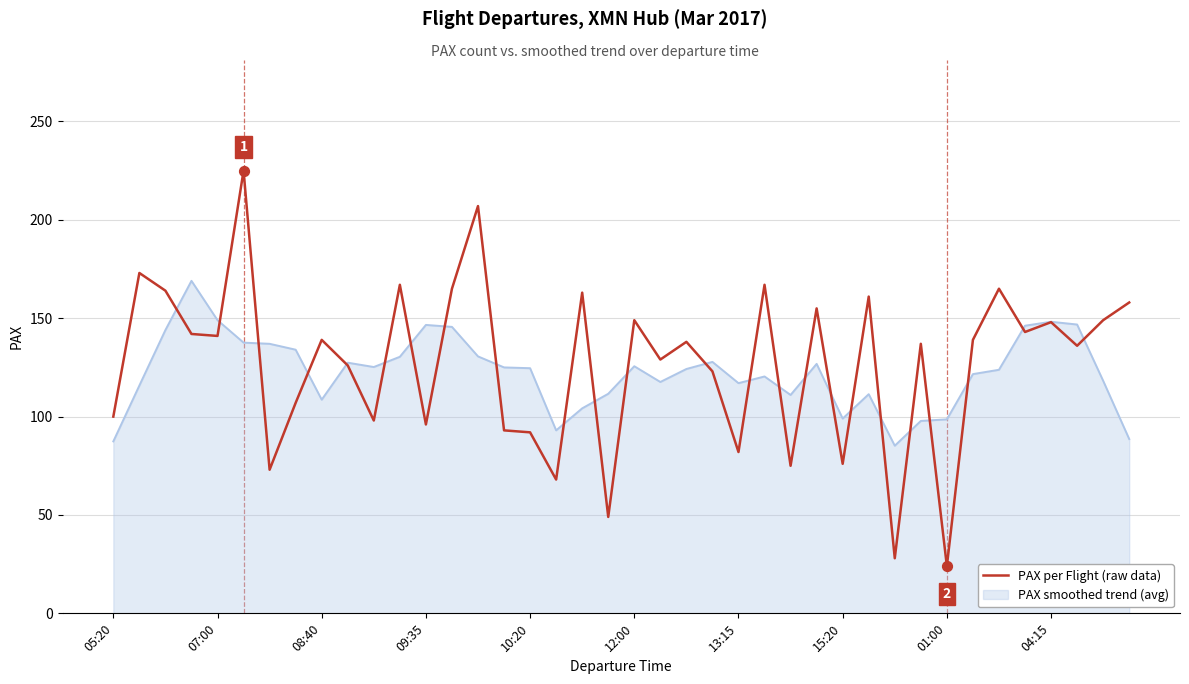

Which series has the largest range (max minus min)?

PAX per Flight (raw data)